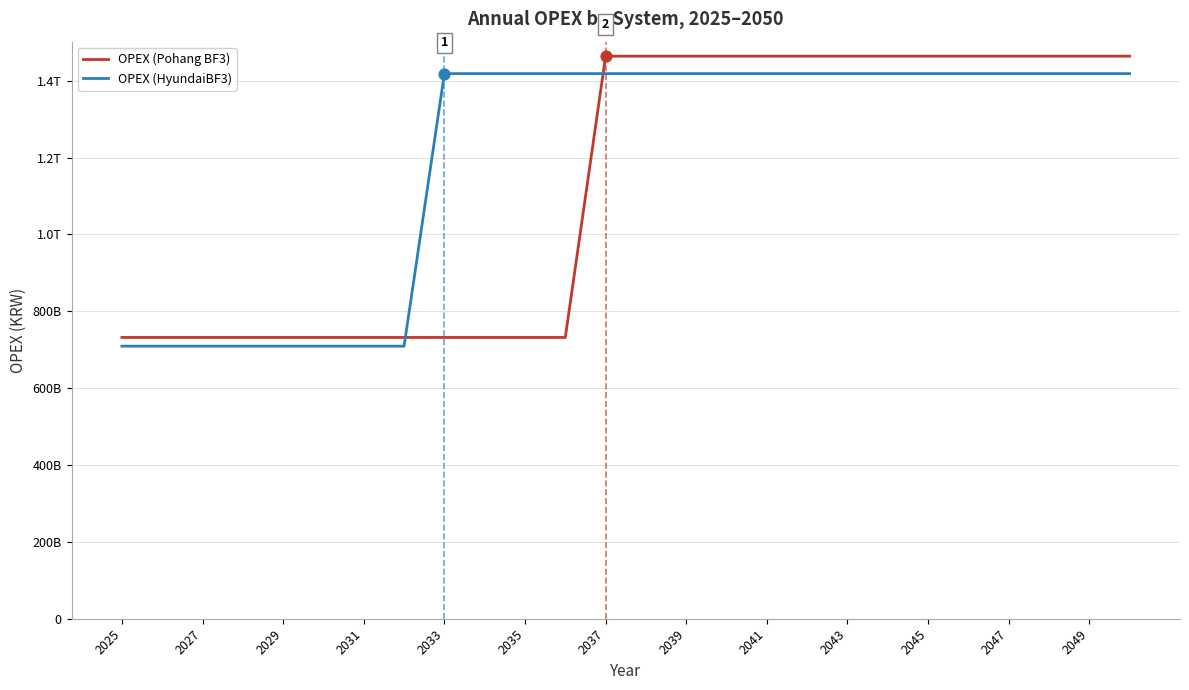

What are all the series names shown in the legend?

OPEX (Pohang BF3), OPEX (HyundaiBF3)